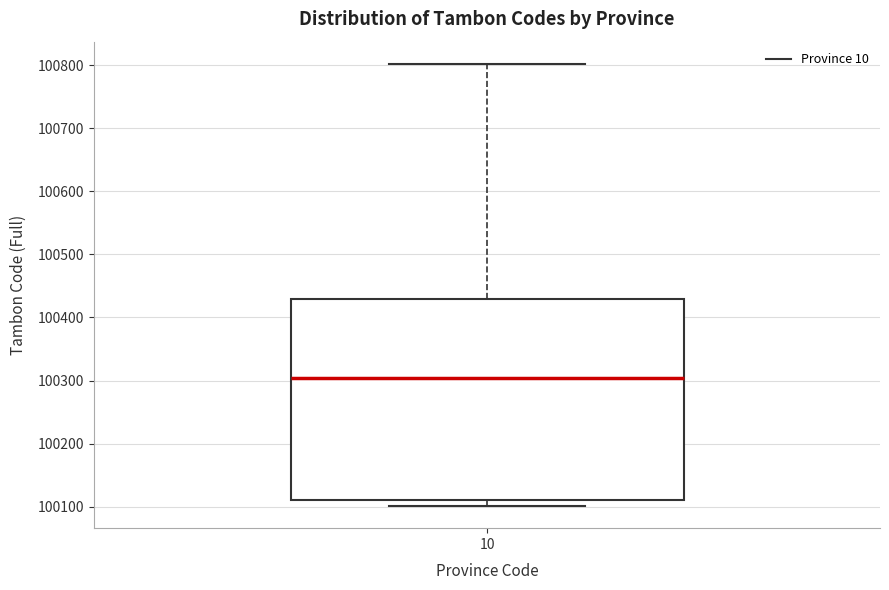

Transcribe this box plot: give where the median line is, the range the box spans, and where the two whiskers end, as read against the y-axis. The values are not printed on the chart, so give them approximately, as read against the axis.

median 100300, box 100110 to 100430, whiskers 100100 to 100800